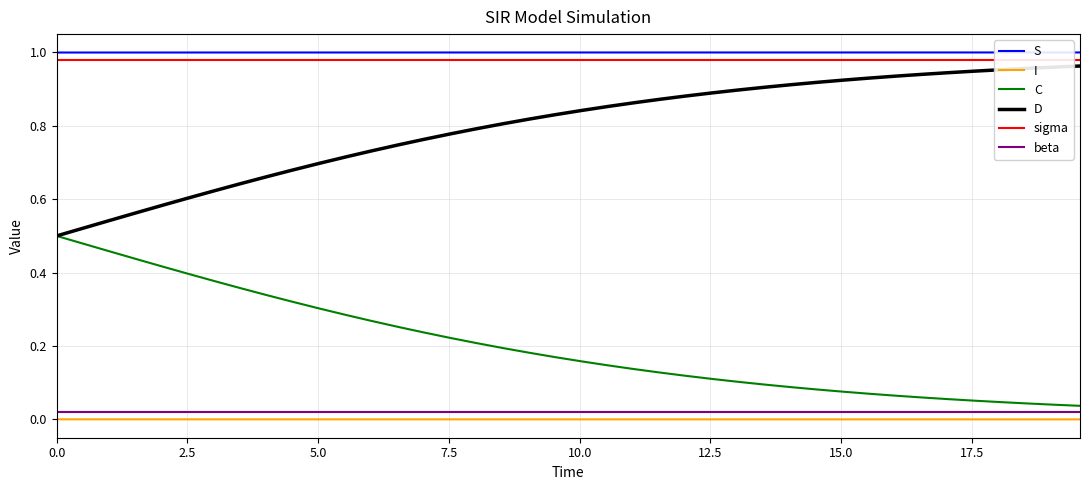

Which series has the largest total across all categories?

S